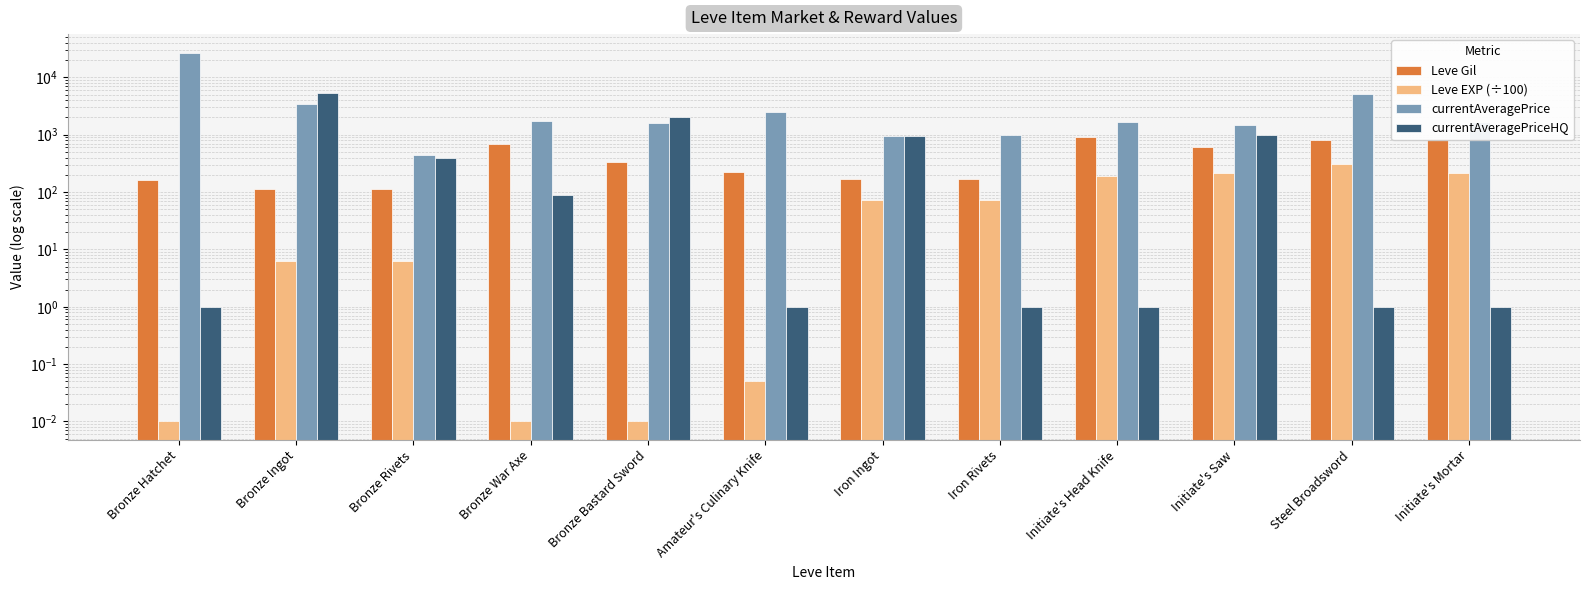

Reading right to left, transcribe all the data shown in this chart.

Leve Gil: 830.0	820.0	600.0	910.0	170.0	170.0	220.0	330.0	690.0	115.0	114.0	160.0
Leve EXP (÷100): 218.3	308.2	216.0	189.1	71.7	71.7	0.1	0.0	0.0	6.3	6.3	0.0
currentAveragePrice: 1667.0	5194.0	1500.0	1675.0	998.0	947.0	2507.0	1602.0	1750.0	439.0	3382.0	27128.0
currentAveragePriceHQ: 1.0	1.0	1000.0	1.0	1.0	953.0	1.0	1999.0	88.0	398.0	5341.0	1.0